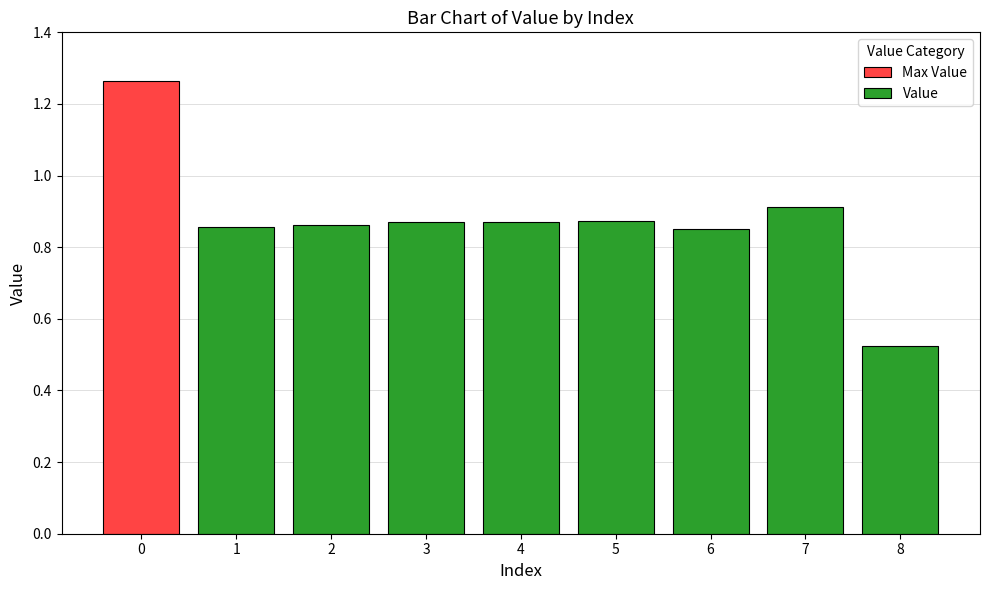

At which label is Value closest to 0?

8